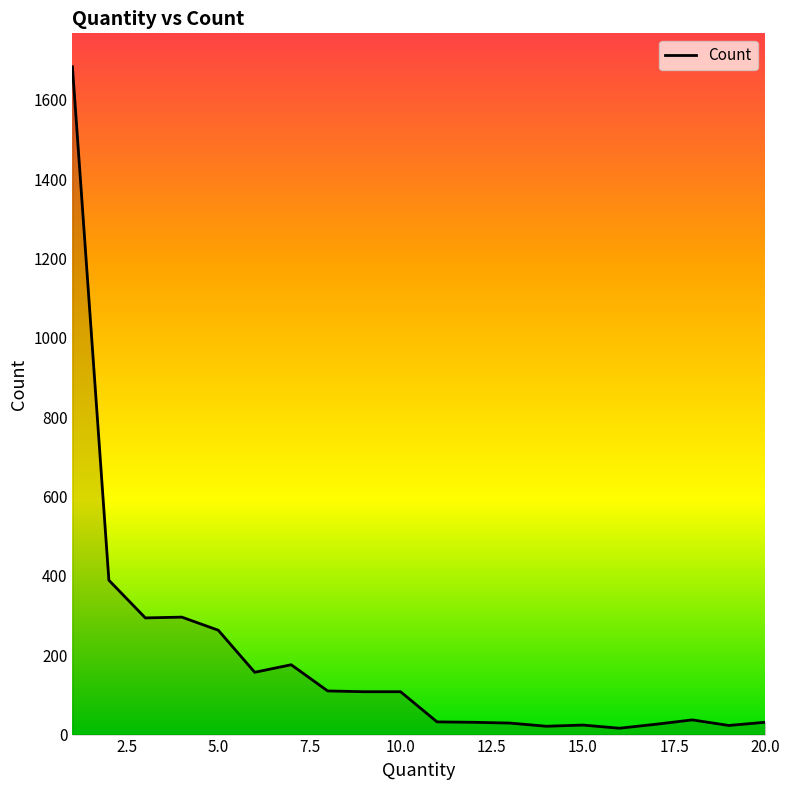

What is the greatest value displayed?

1683